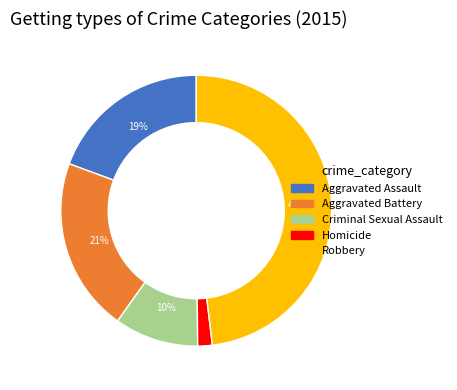

Which slice is the smallest?

Homicide